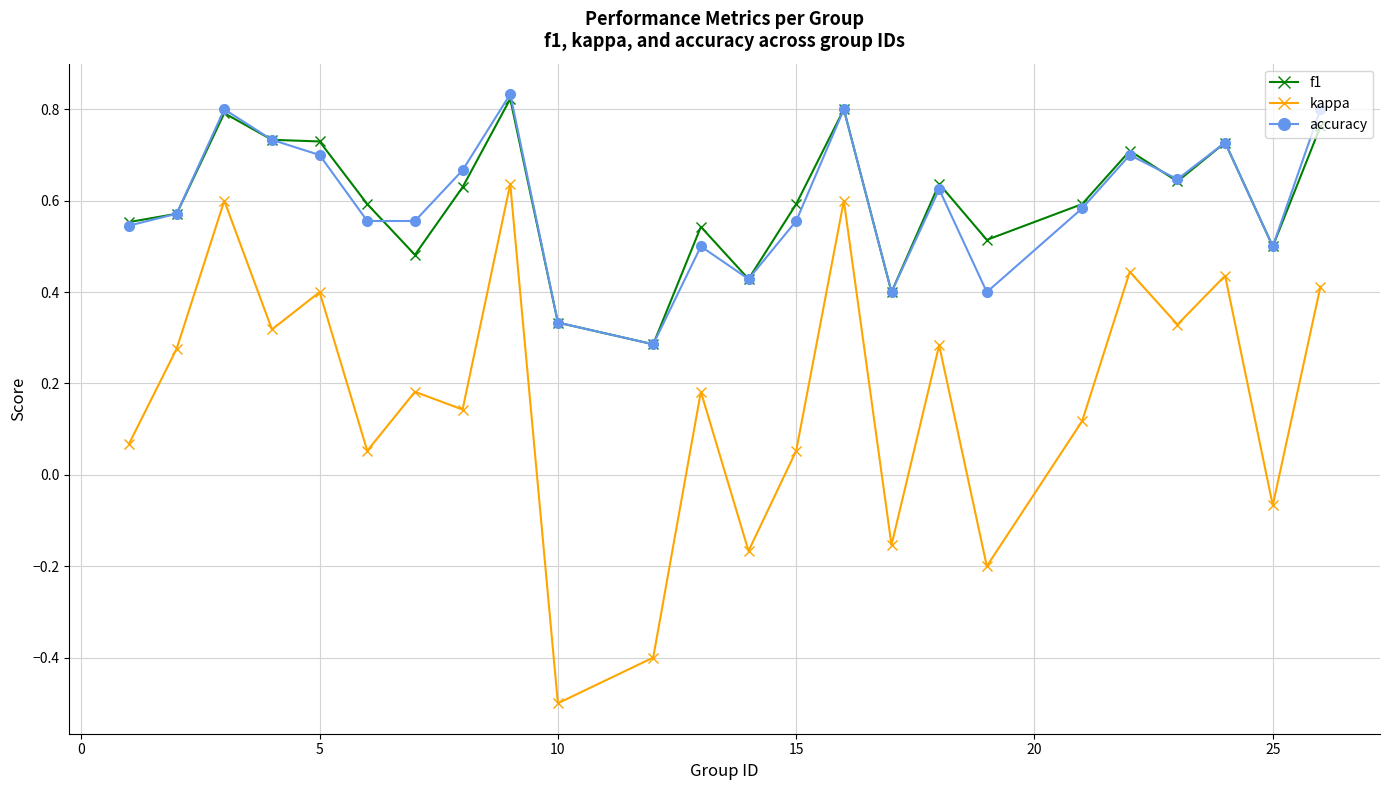

True or false: f1 and kappa intersect in this chart.

False